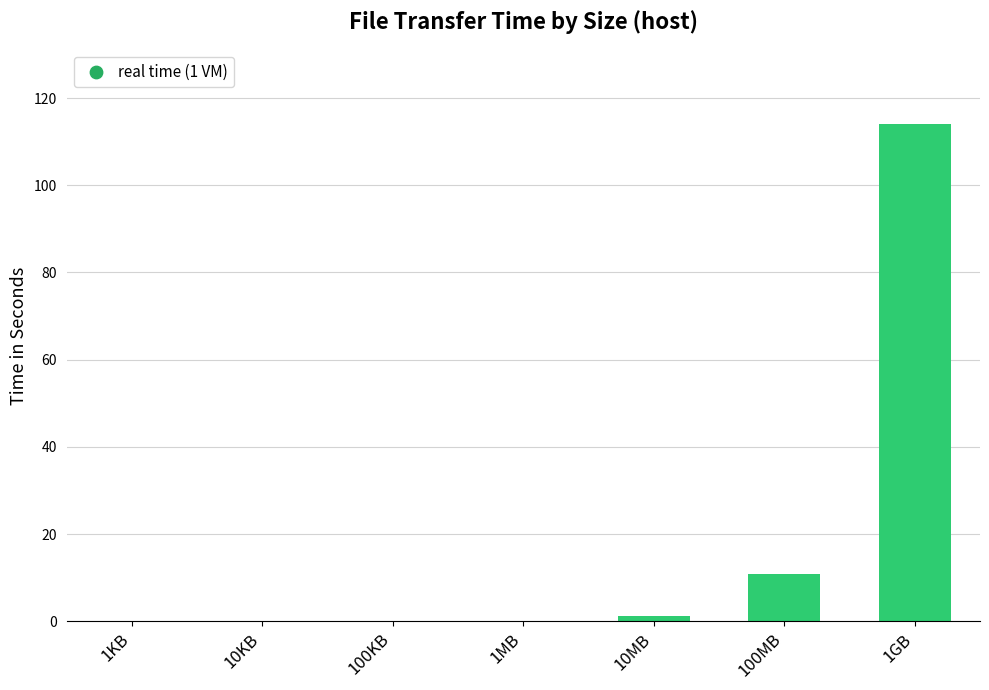

What is the greatest value displayed?

114.0